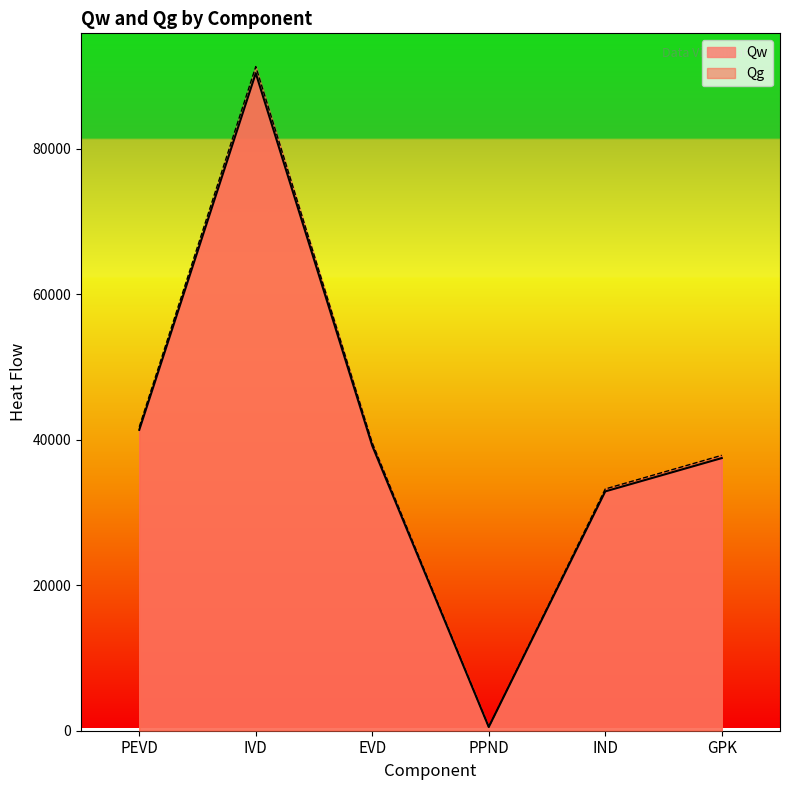

Reading left to right, transcribe all the data shown in this chart.

Qw: PEVD=41376.7	IVD=90426.3	EVD=39186.6	PPND=513.5	IND=32912.9	GPK=37494.7
Qg: PEVD=41794.6	IVD=91339.7	EVD=39582.5	PPND=518.7	IND=33245.4	GPK=37873.5